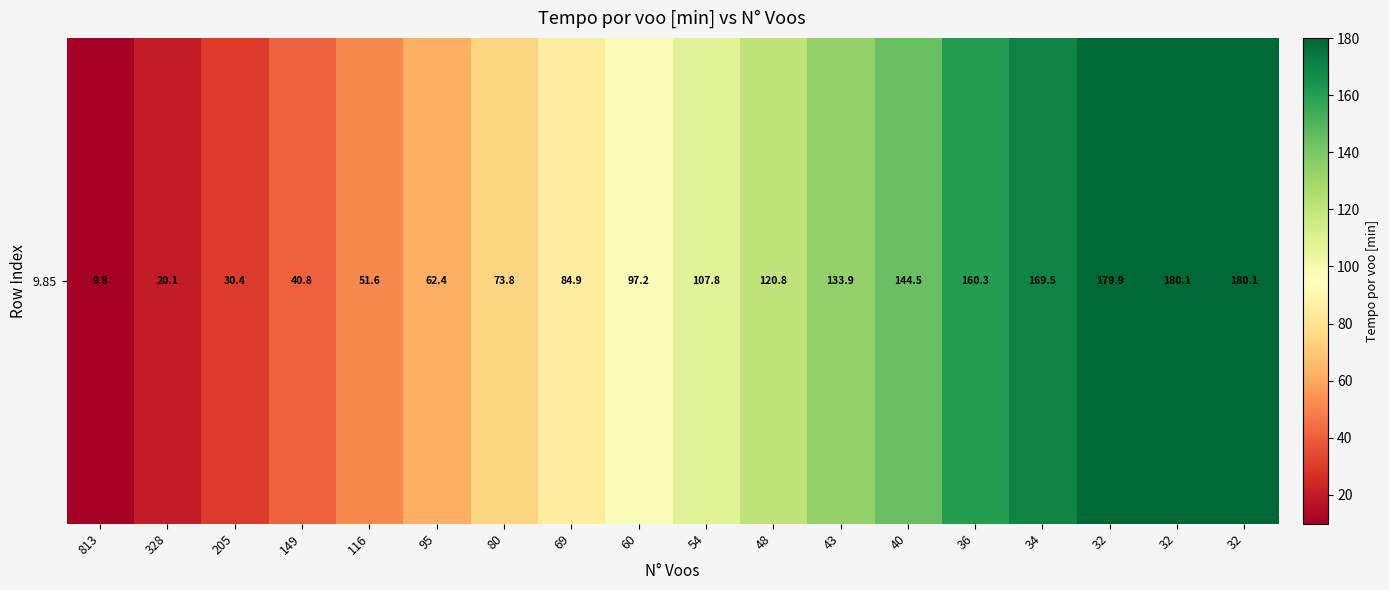

List the labels in order of value, smallest first.

813, 328, 205, 149, 116, 95, 80, 69, 60, 54, 48, 43, 40, 36, 34, 32, 32, 32